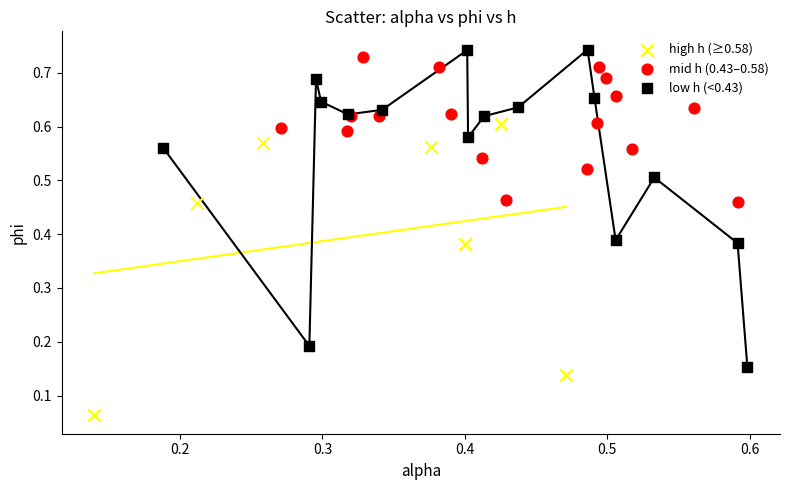

Which series has the largest Y range (max minus min)?

low h (<0.43)